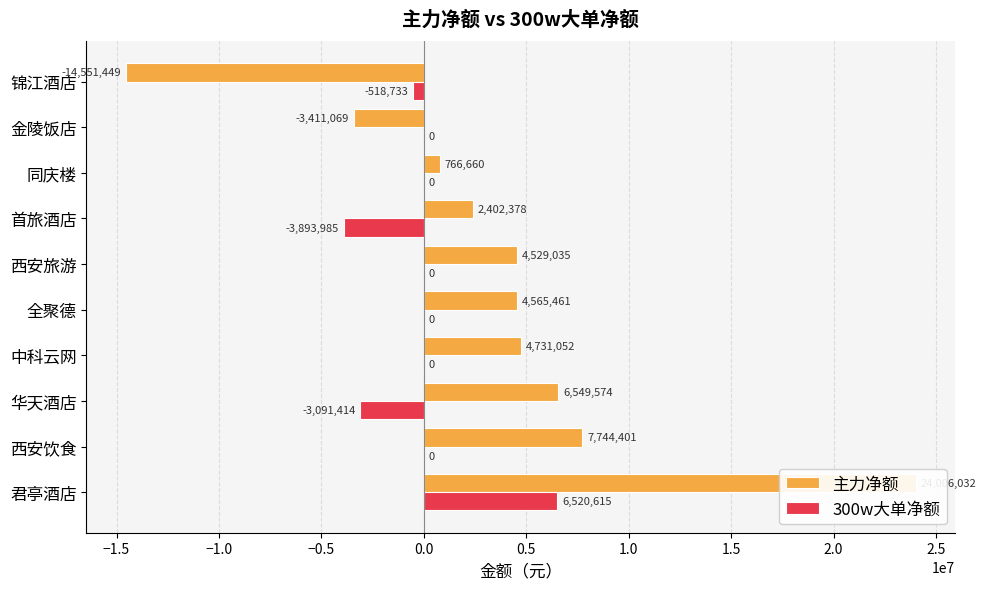

How many values in 主力净额 are above zero?

8